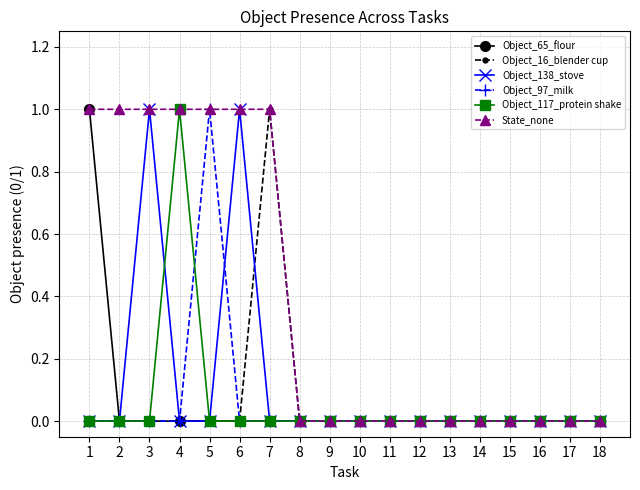

How many lines are shown in the chart?

6